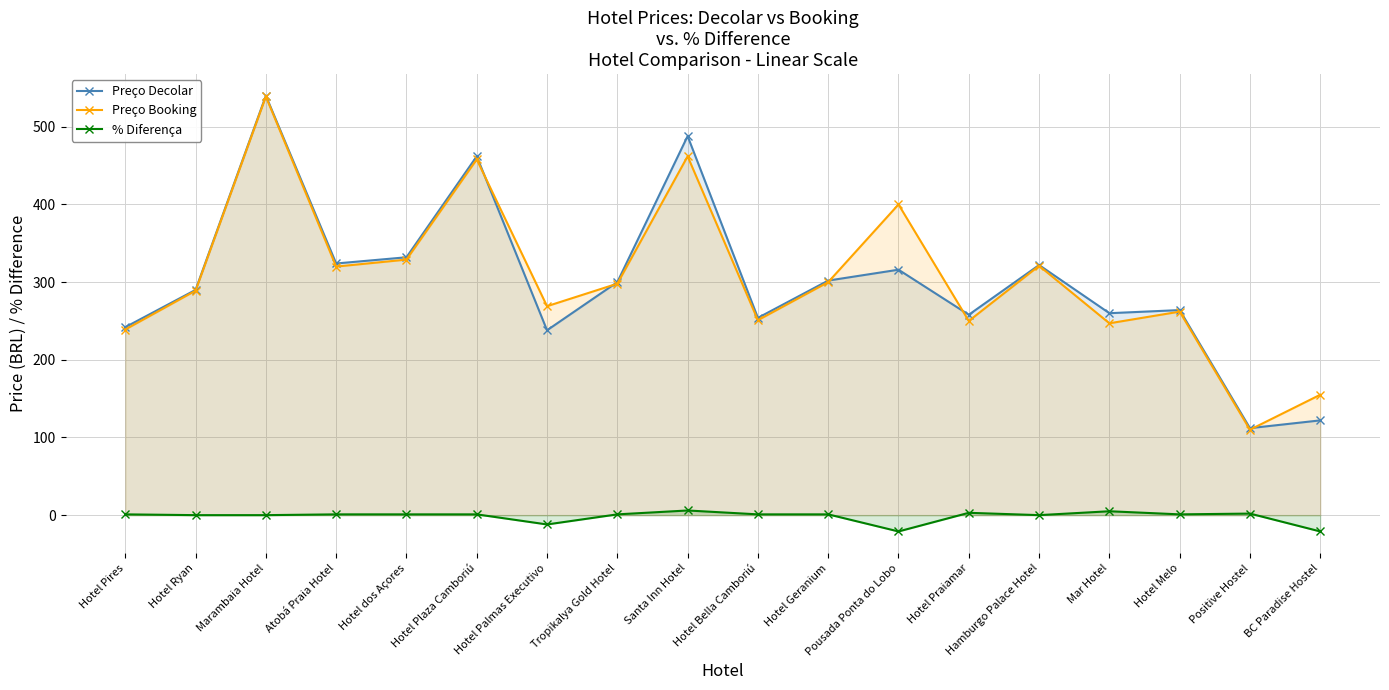

Which series has the largest total across all categories?

Preço Booking